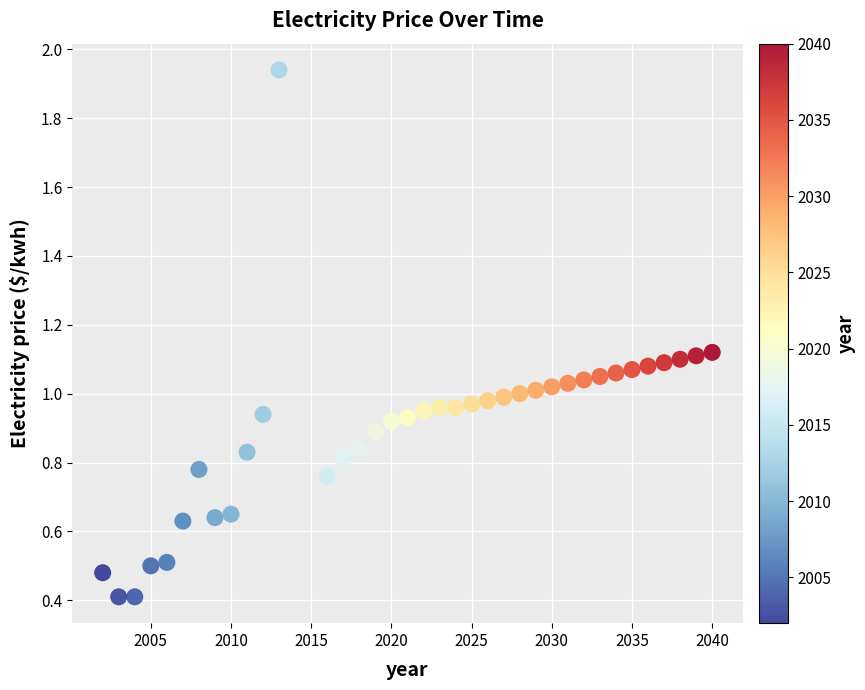

What is the range of Y values (max minus min)?

1.5